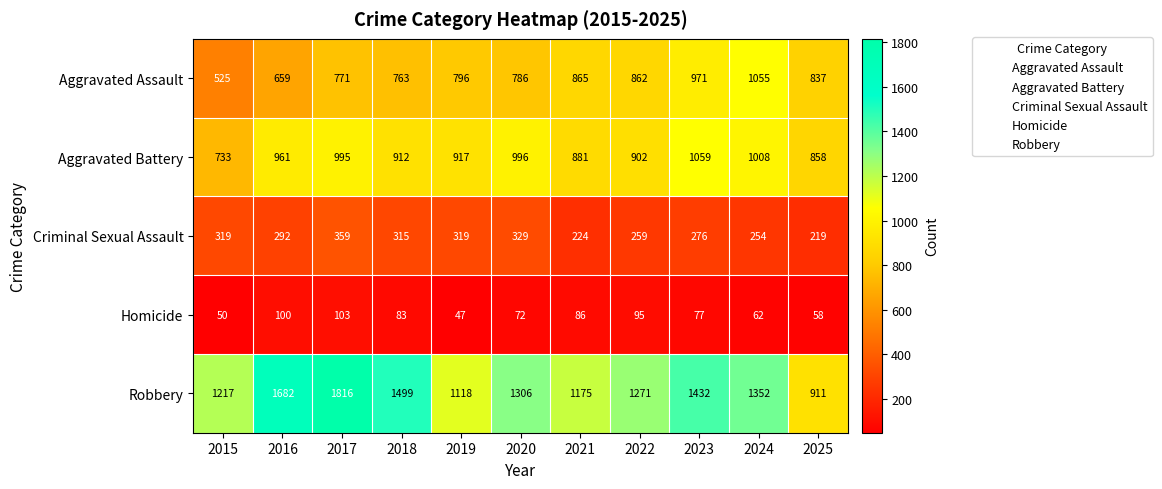

Read the Robbery value at 2016.

1682